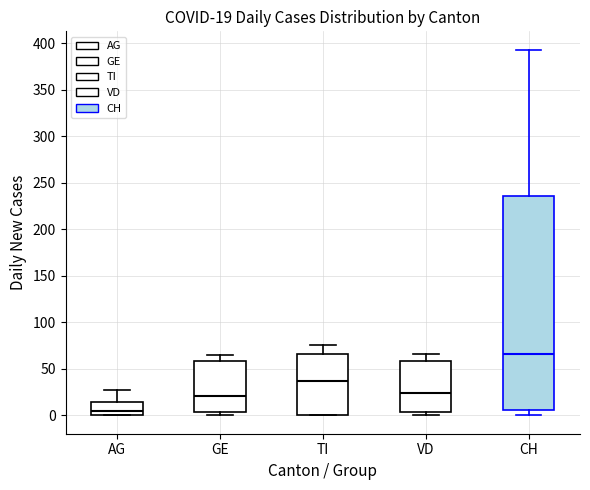

Which box is the tallest, from its lower edge to its upper edge?

CH